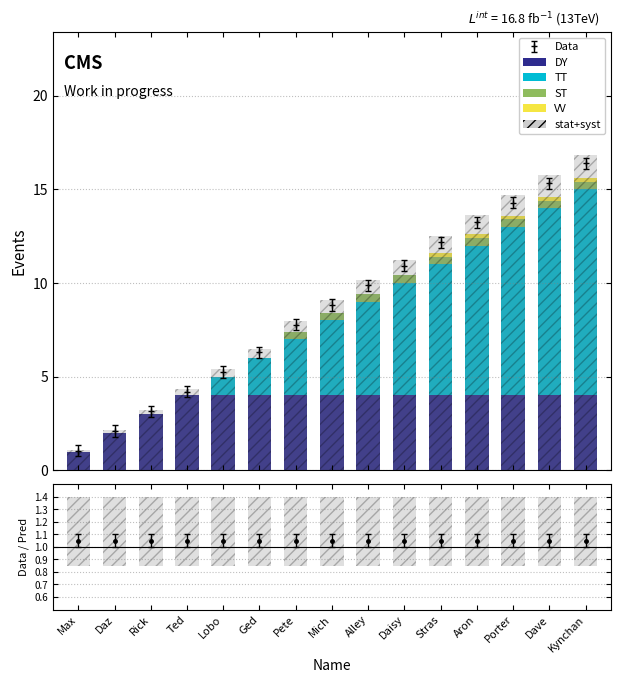

Is the value of VV at Ted greater than the value of ST at Stras?

No